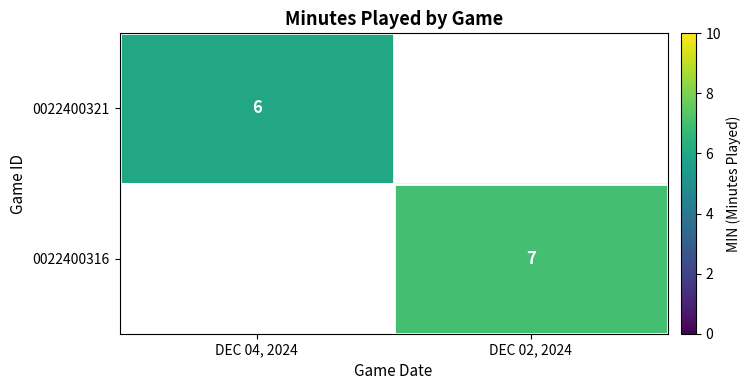

The 0022400321 series shows 9.5 at DEC 04, 2024. True or false?

False